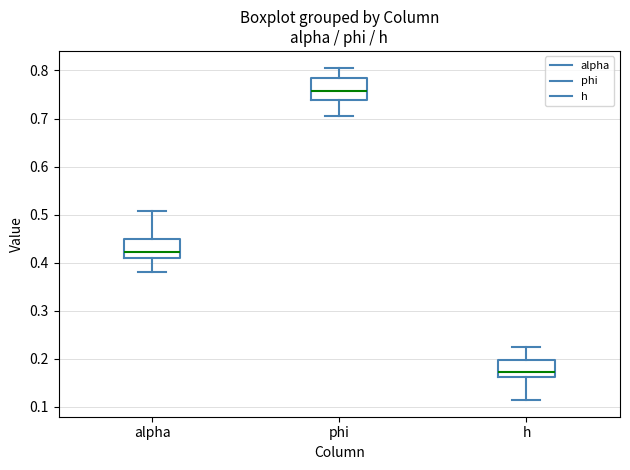

Which box has the highest median line?

phi